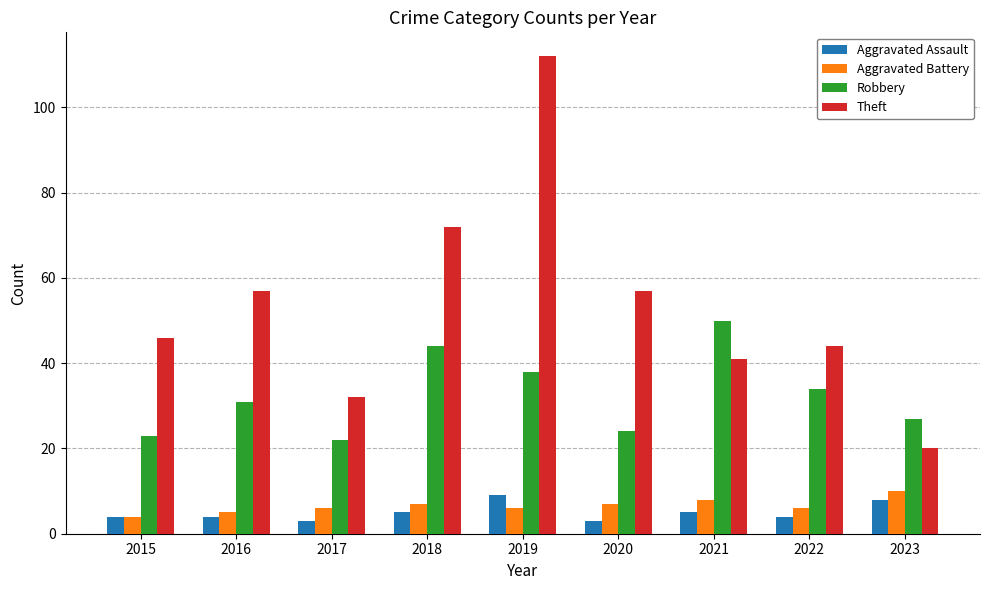

At how many categories does at least one series exceed 109?

1